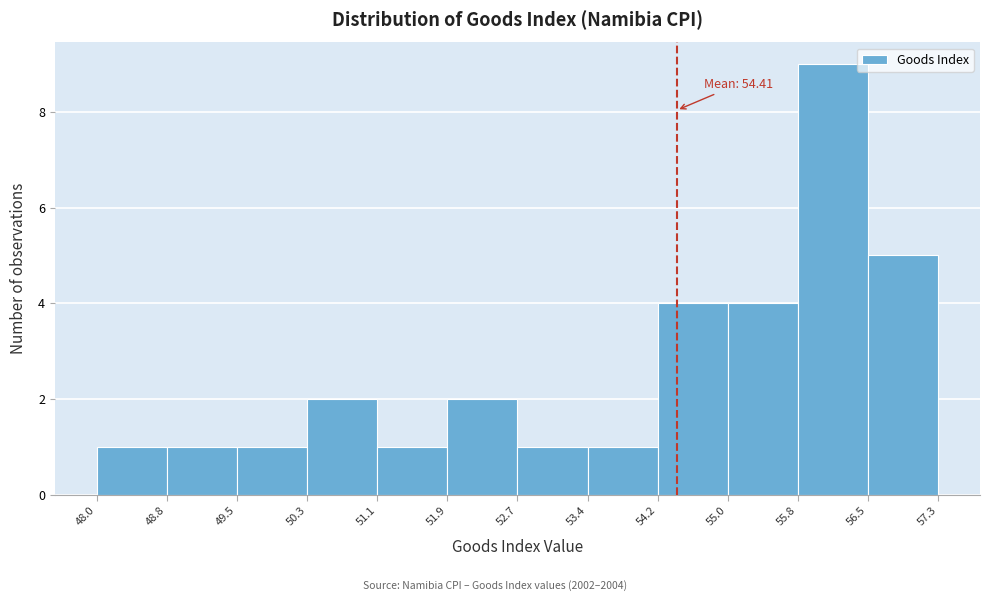

Which range on the x-axis has the tallest bar?

55.8 to 56.5